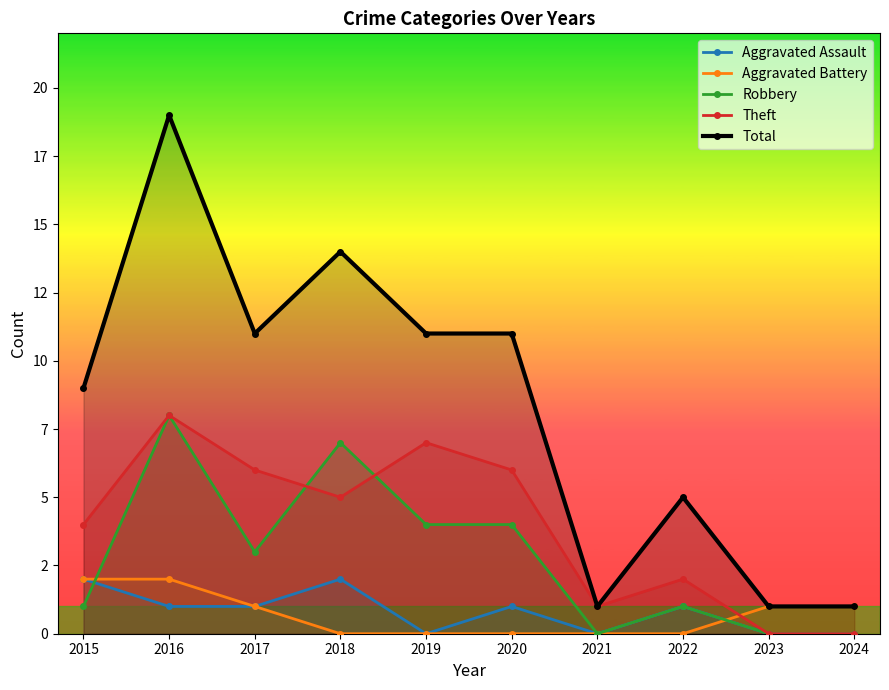

True or false: Total and Theft intersect in this chart.

False